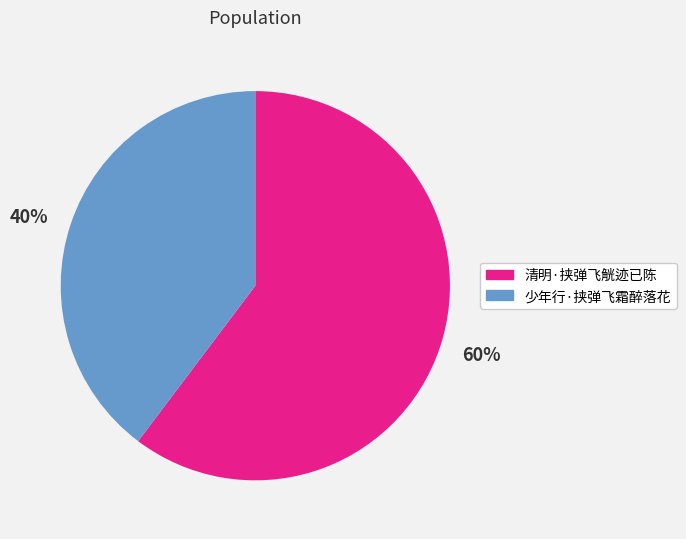

To the nearest percent, what is the average slice percentage?

50%